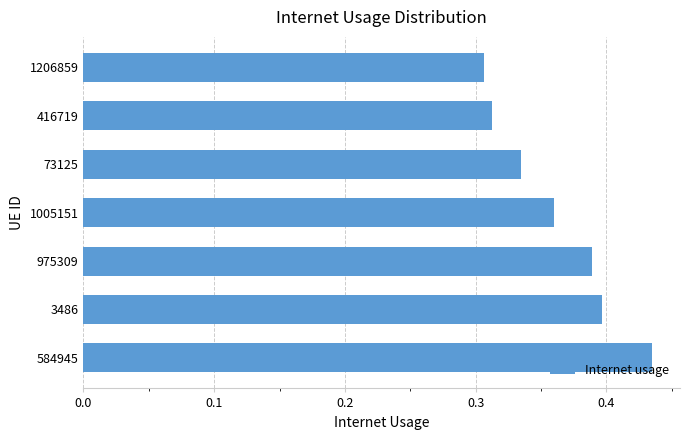

The chart shows a value of 0.2 at 416719. True or false?

False